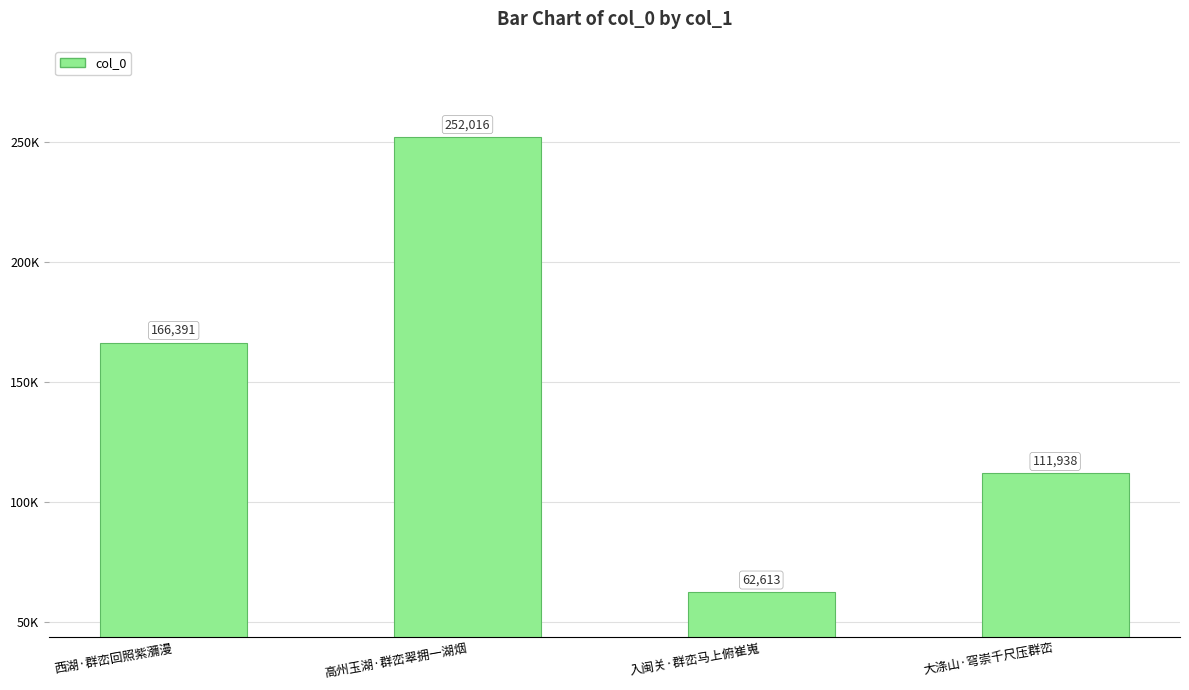

Approximately how many times larger is the value at 入闽关·群峦马上俯崔嵬 compared to 高州玉湖·群峦翠拥一湖烟?

0.2